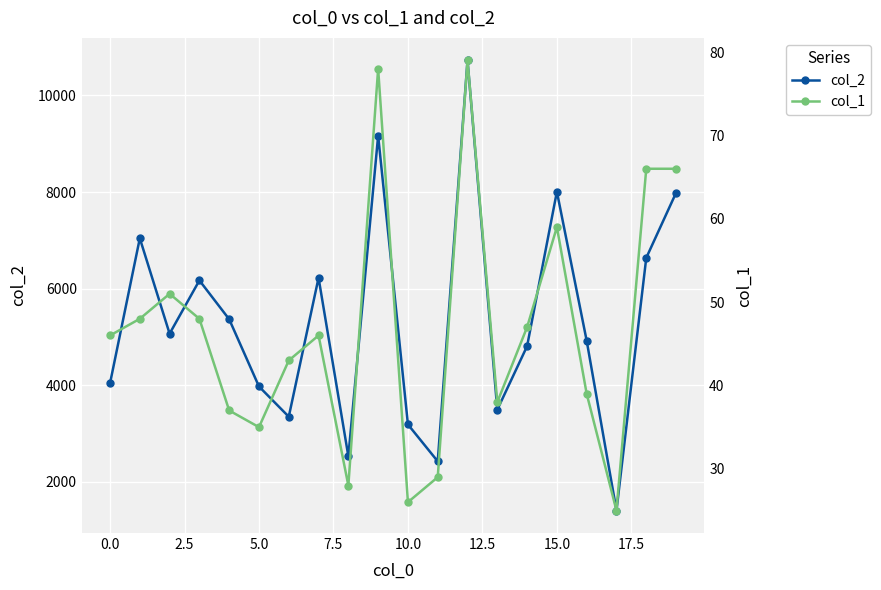

Reading left to right, transcribe all the data shown in this chart.

col_2: 4036	7041	5064	6168	5363	3970	3344	6222	2524	9167	3183	2419	10727	3490	4806	8007	4918	1400	6635	7983
col_1: 46	48	51	48	37	35	43	46	28	78	26	29	79	38	47	59	39	25	66	66